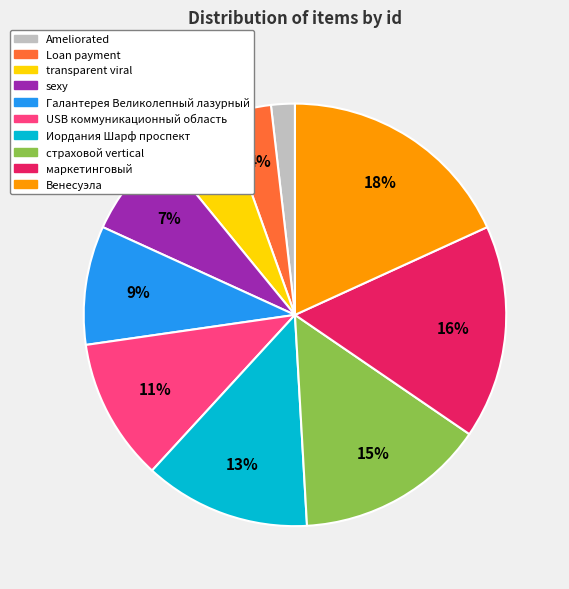

Is it true that USB коммуникационный область is 20% of the pie?

False